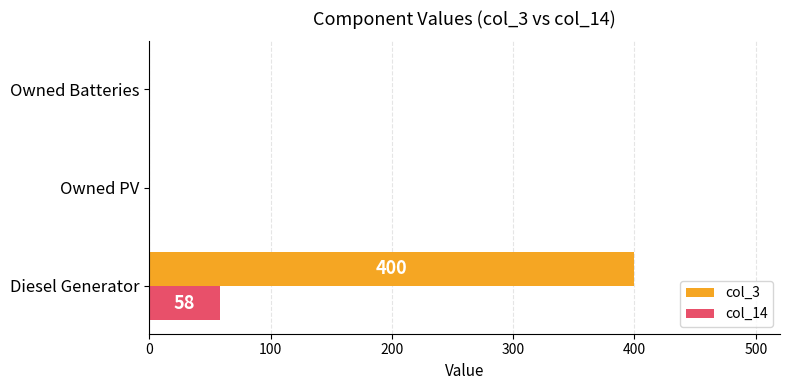

At which category is the sum across all series the highest?

Diesel Generator